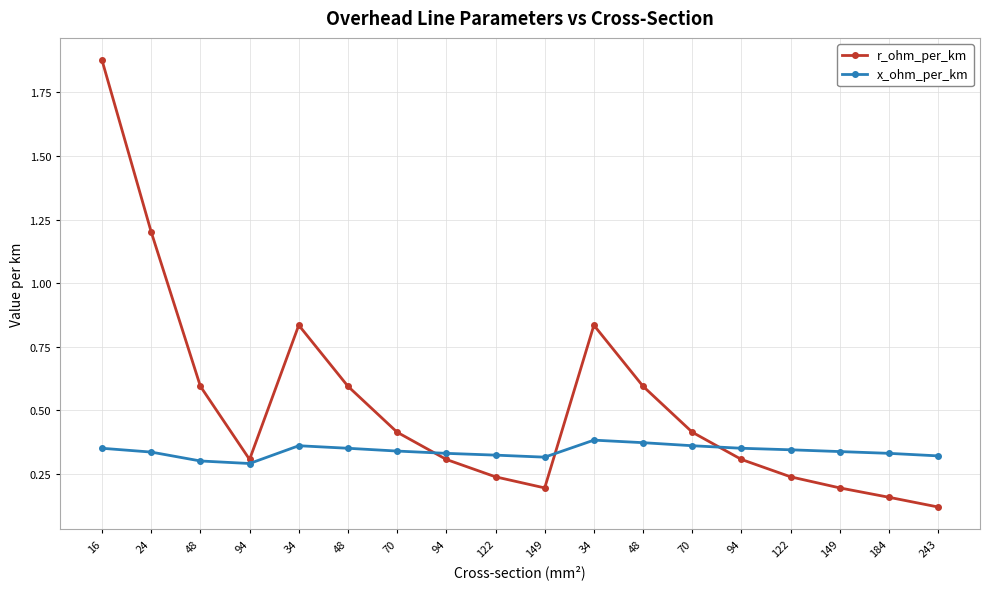

How many lines are shown in the chart?

2